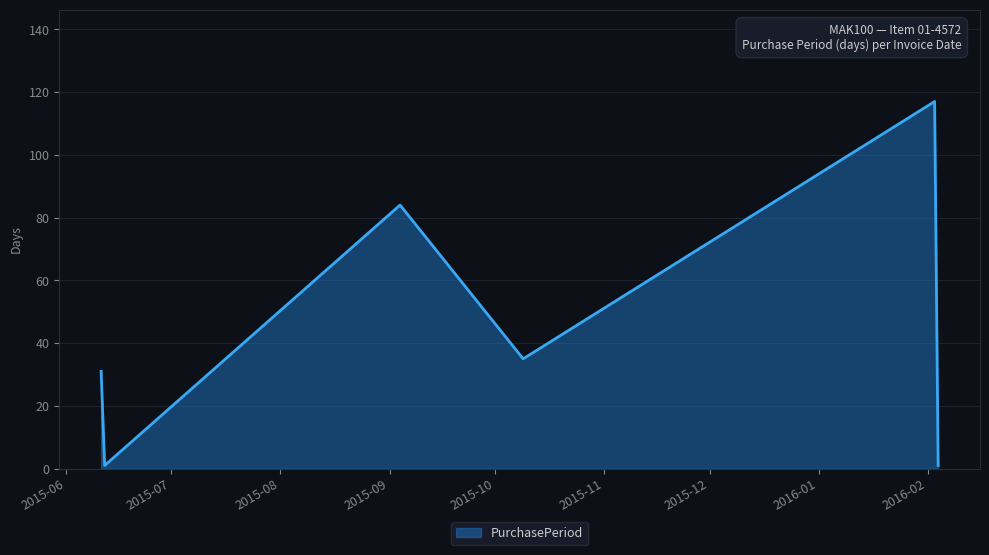

True or false: there are more than 0 points higher than both neighbors.

True